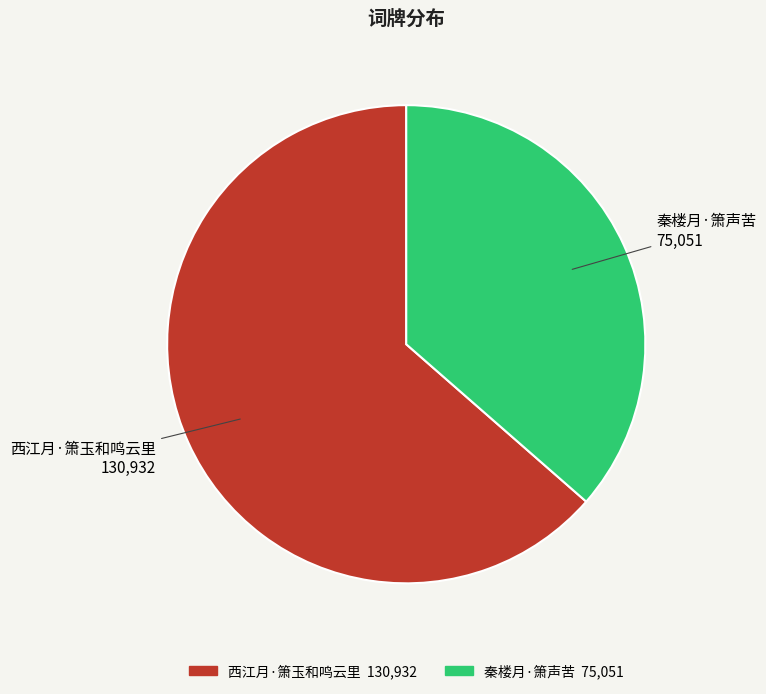

Combined, do 西江月·箫玉和鸣云里 and 秦楼月·箫声苦 account for over 50%?

Yes